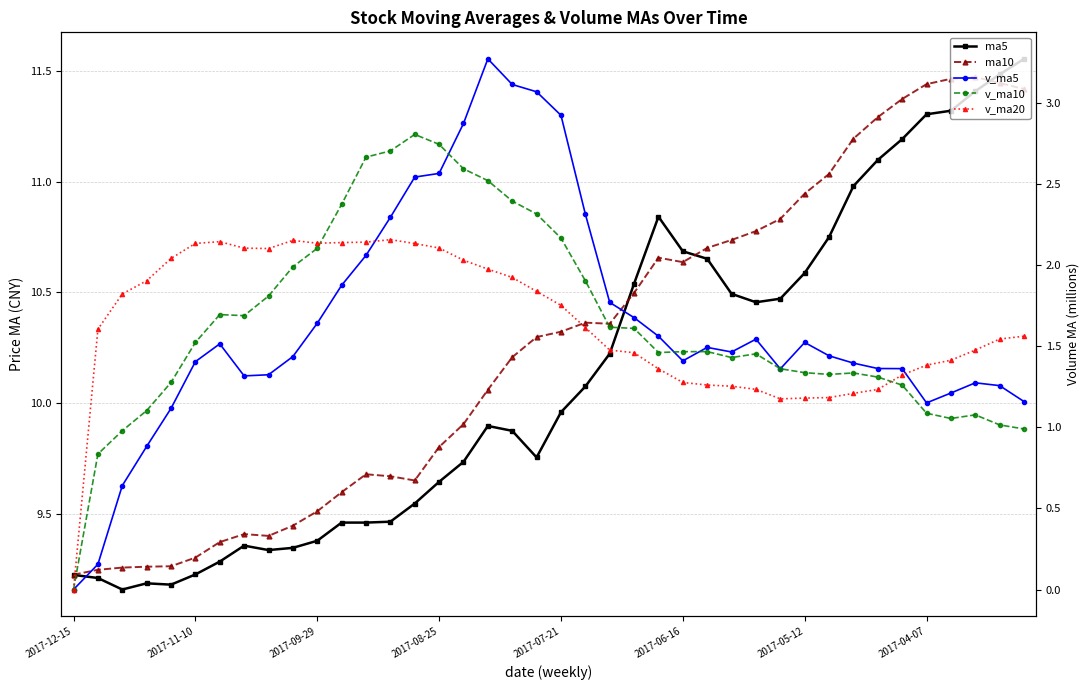

How many interior local peaks does the v_ma20 series have?

3